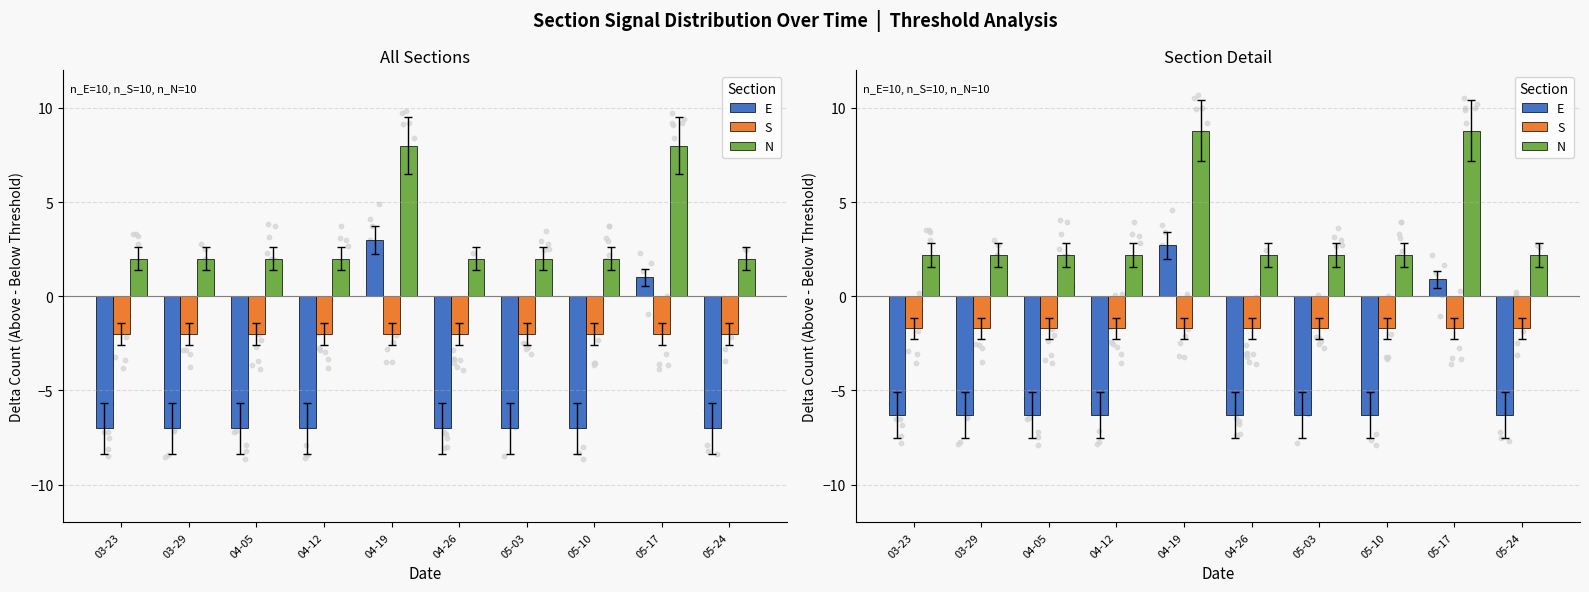

Which series has the largest Y range (max minus min)?

E